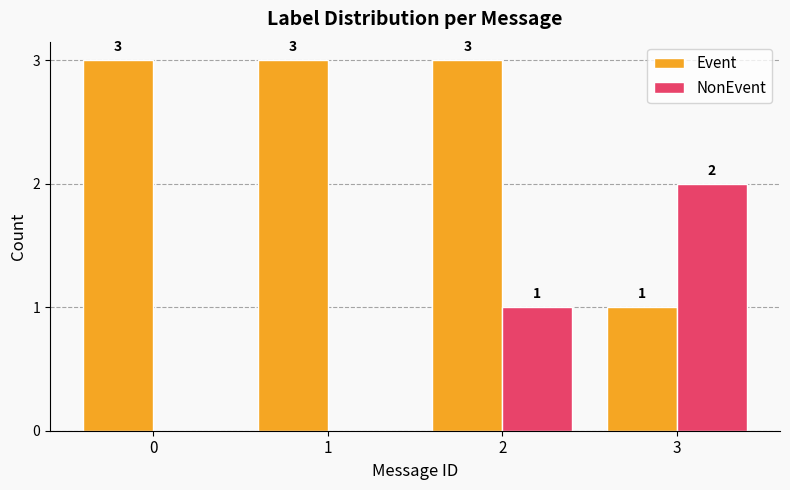

Where is NonEvent nearest to the value 1?

2